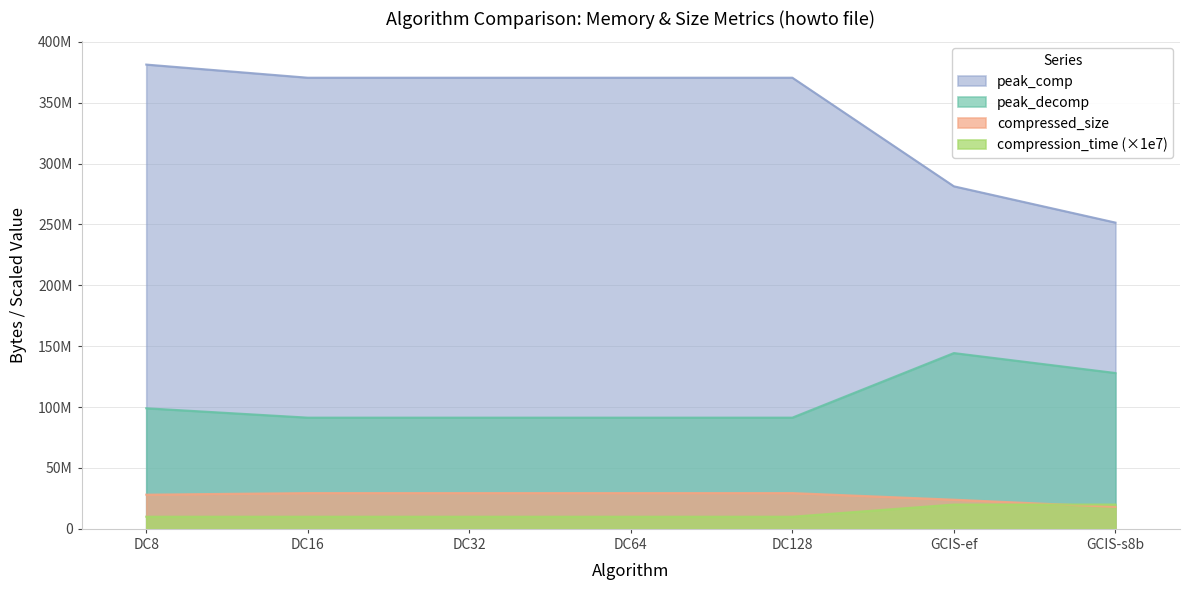

What is the difference between the highest and lowest values at GCIS-ef?

261338510